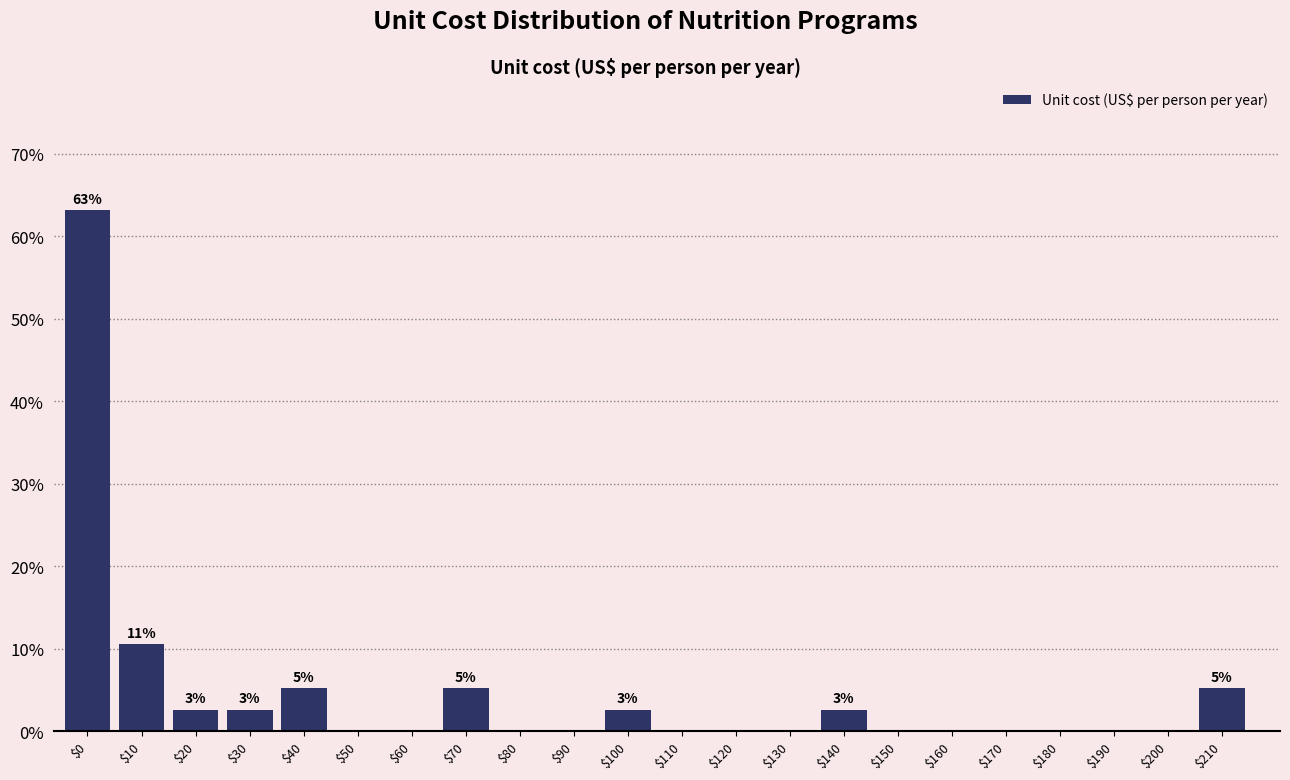

What is the maximum value shown in the chart?

63.2